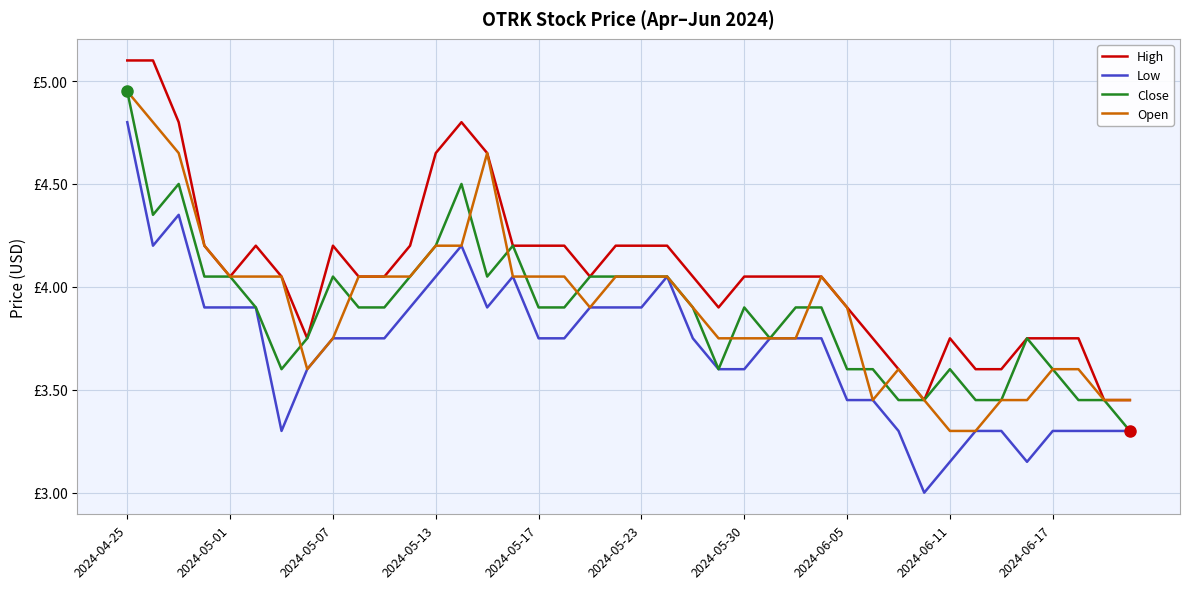

What are all the series names shown in the legend?

High, Low, Close, Open